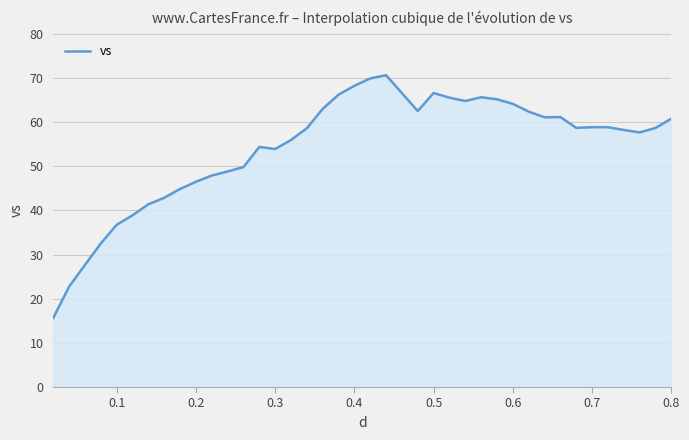

What is the maximum value shown in the chart?

70.6